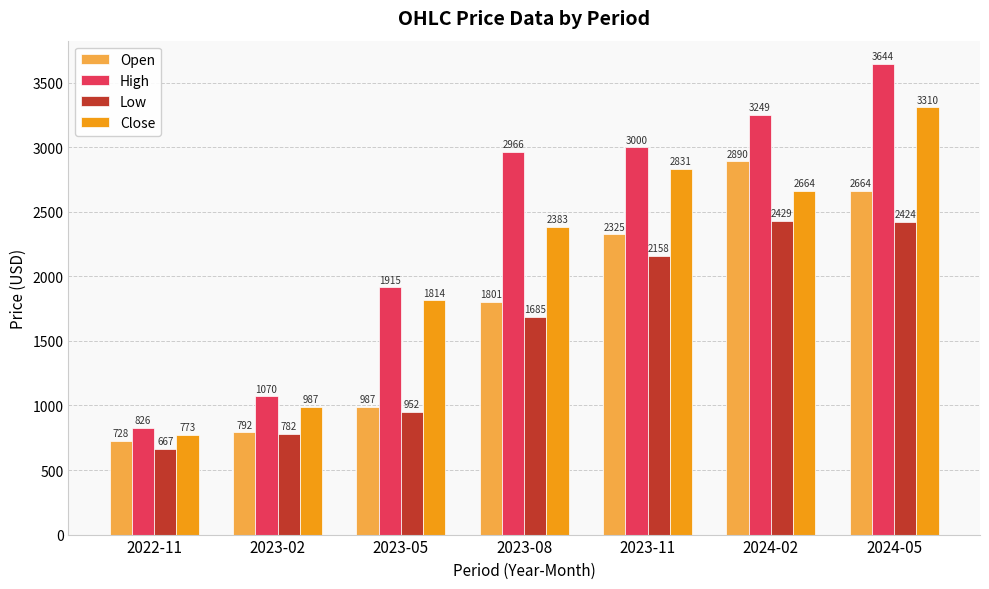

What is the approximate value of Low at 2022-11?

666.8